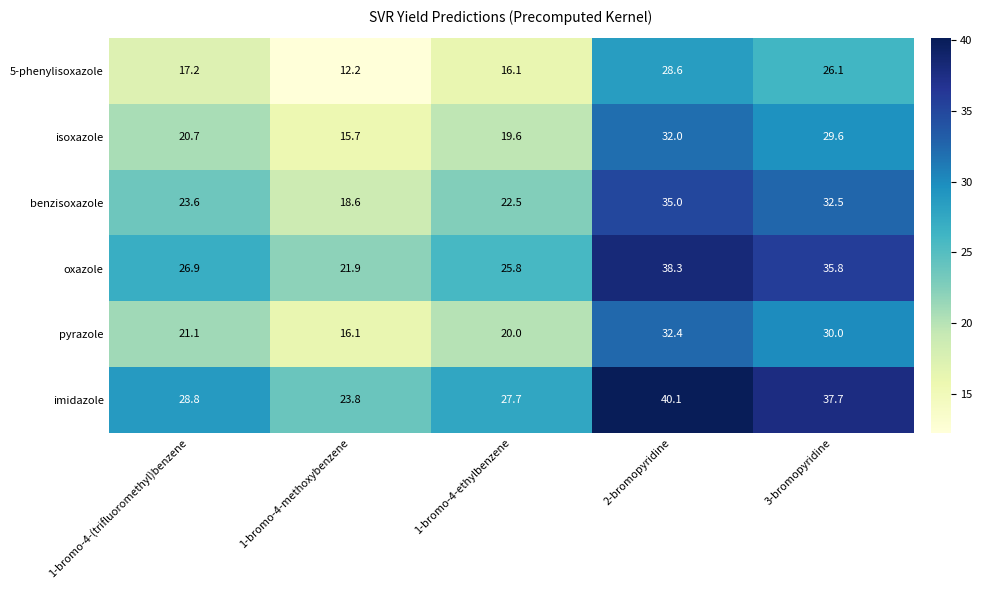

At how many categories does at least one series exceed 27?

4